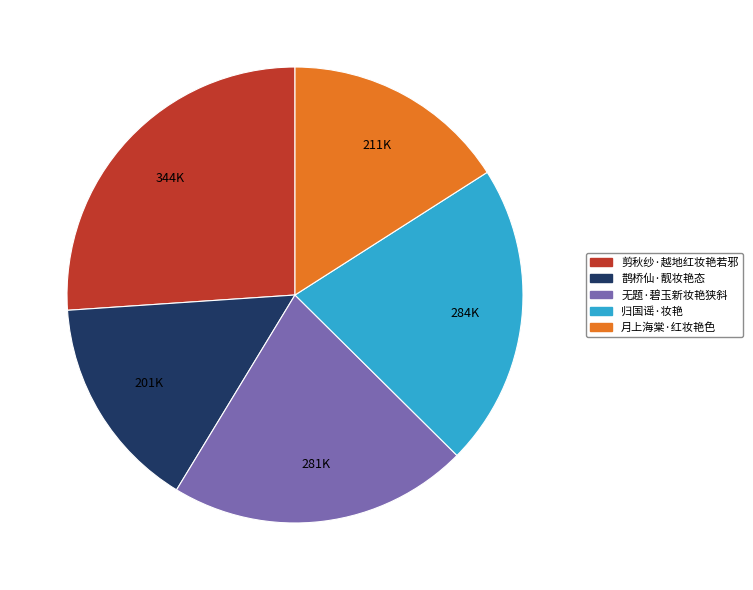

What is the ratio of the value at 归国谣·妆艳 to the value at 剪秋纱·越地红妆艳若邪?

0.8